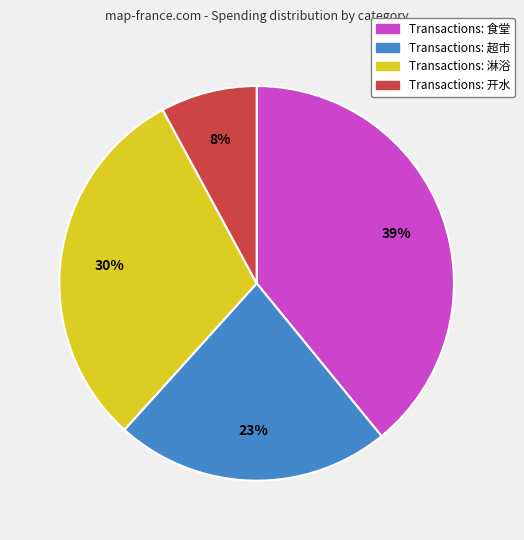

To the nearest percent, what is the difference between the largest and smallest slice percentages?

31%